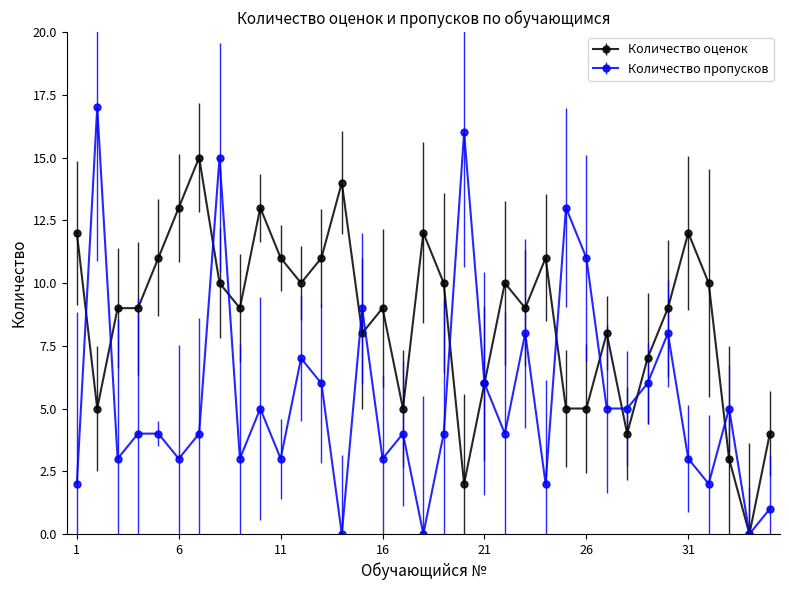

Which series has the largest range (max minus min)?

Количество пропусков